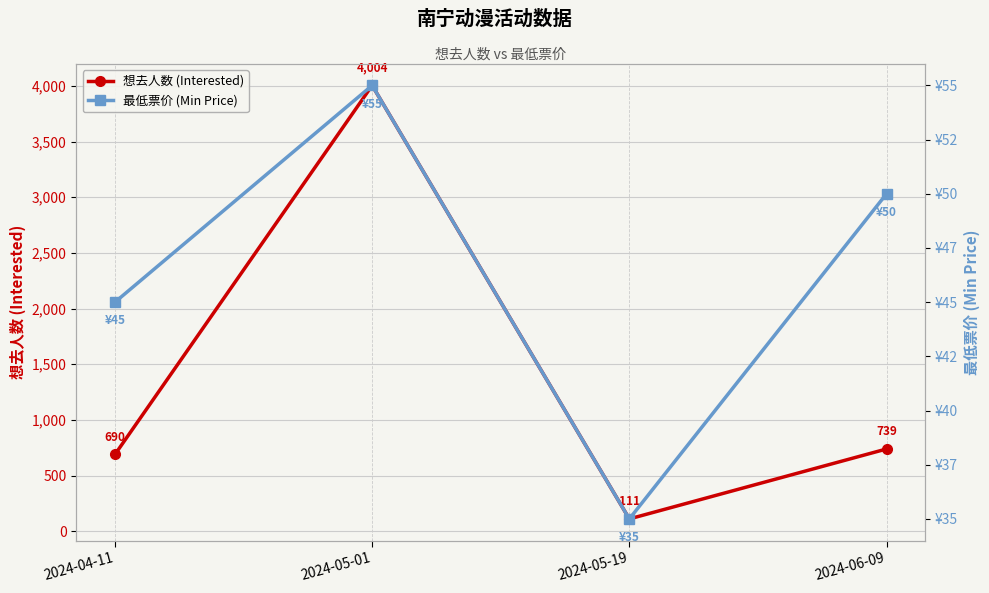

Rank the series by their maximum value, from highest to lowest.

想去人数 (Interested), 最低票价 (Min Price)